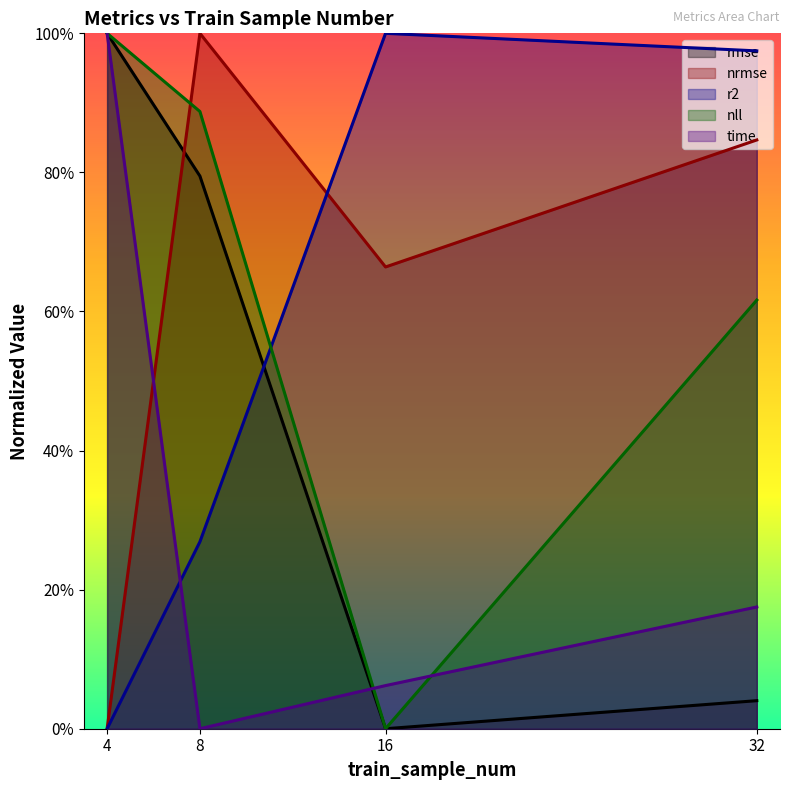

Between which two adjacent categories do nrmse and nll first intersect?

4 and 8